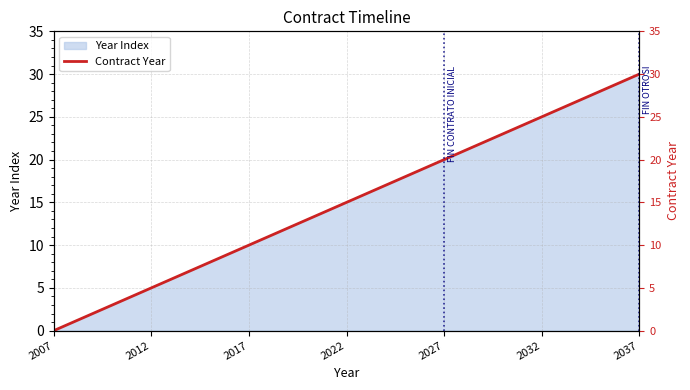

What is the label of the 19th point from the right?

12